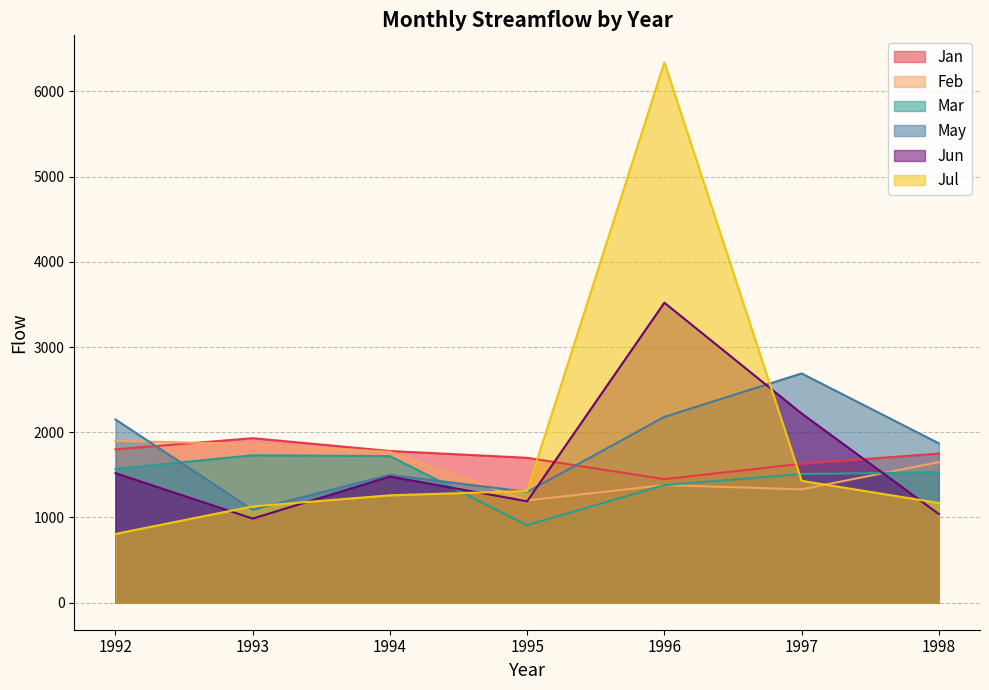

In Jul, how many points are higher than both neighbors (excluding endpoints)?

1